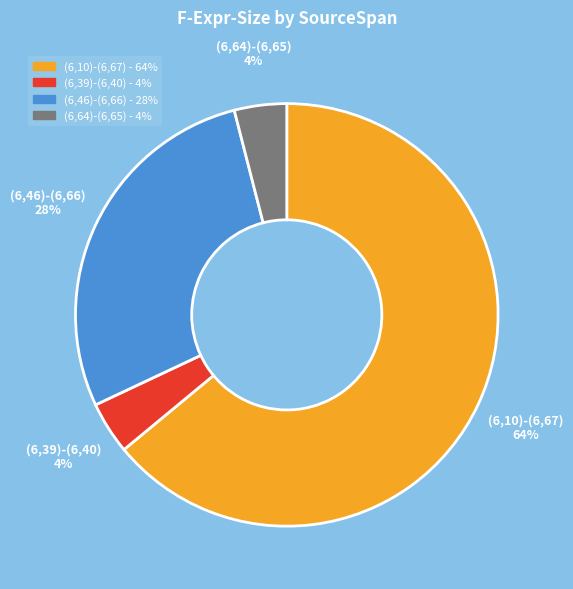

What is the largest slice in the pie chart?

(6,10)-(6,67)